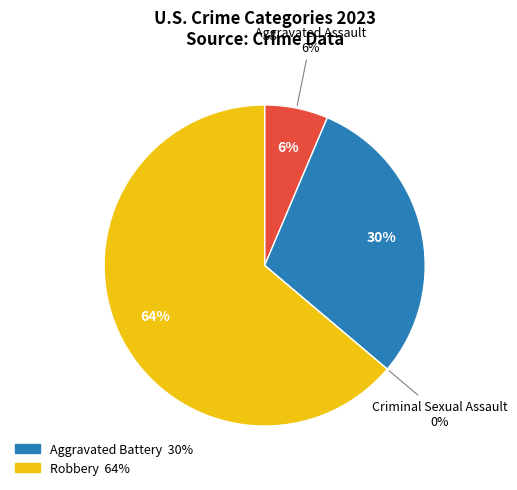

What is the smallest slice in the pie chart?

Criminal Sexual Assault